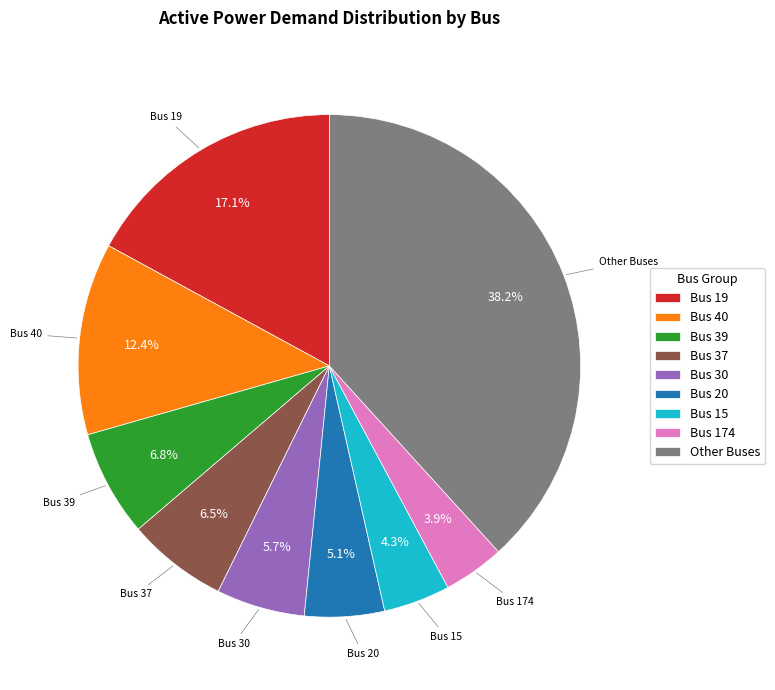

To the nearest percent, what is the difference between the largest and smallest slice percentages?

34%